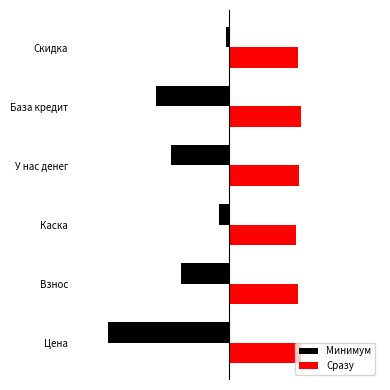

List the series in order of their peak value, highest first.

Сразу, Минимум